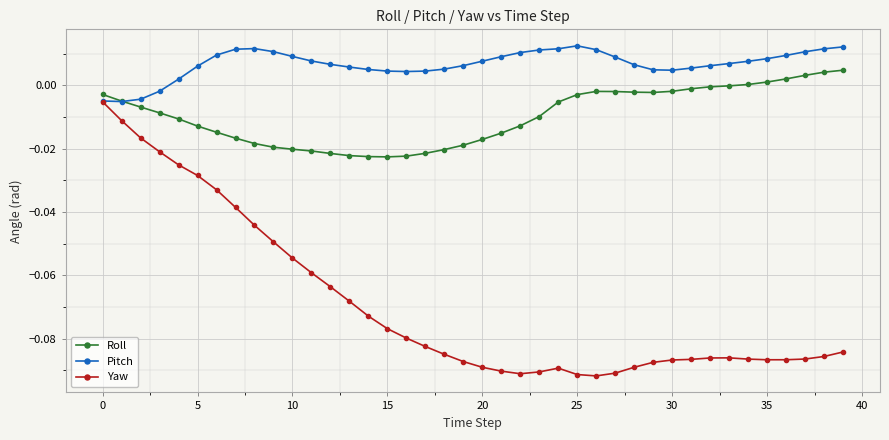

List the series in order of their overall mean, lowest first.

Yaw, Roll, Pitch